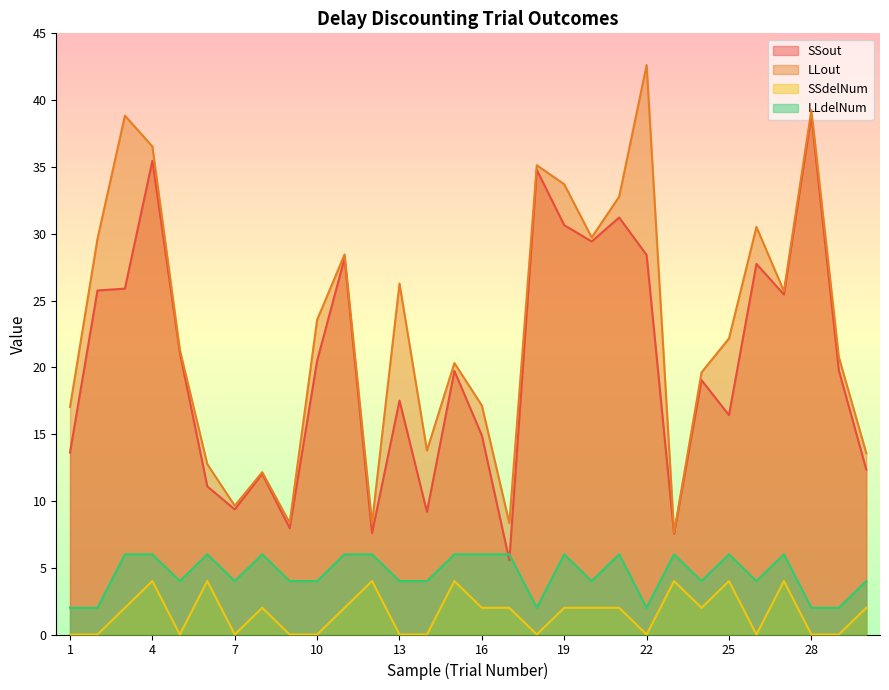

What is the difference between the highest and lowest values at 29?

20.8